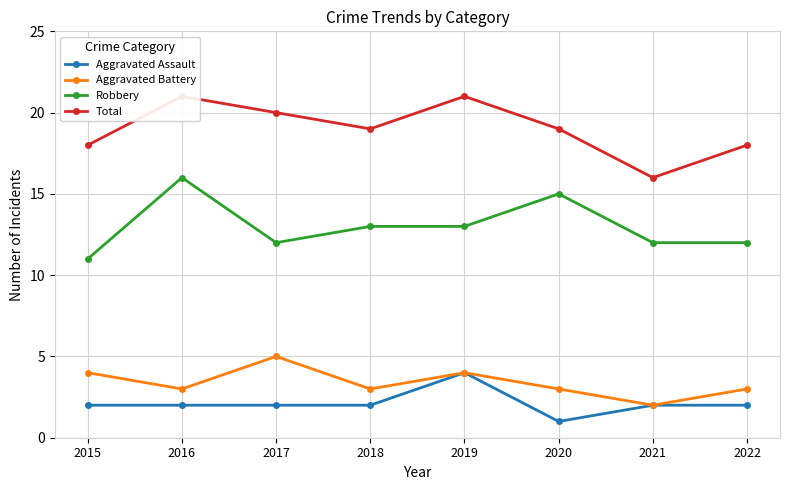

What is the total value across all series at 2021?

32